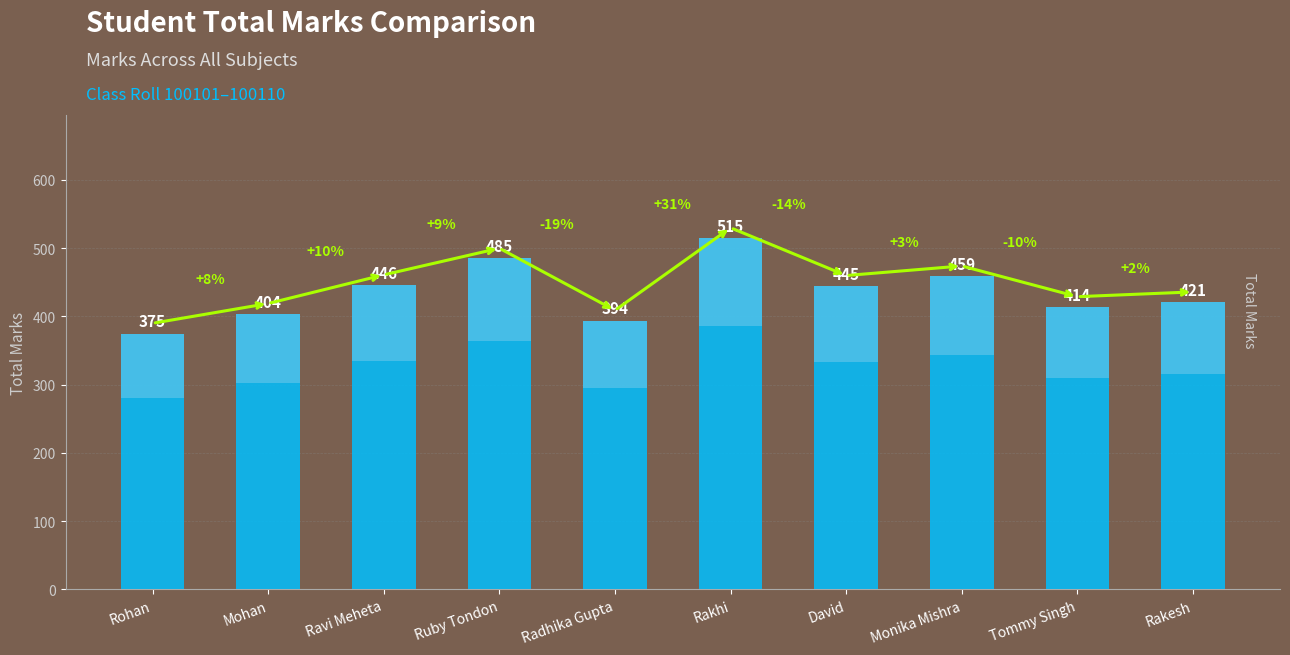

What is the smallest value displayed?

375